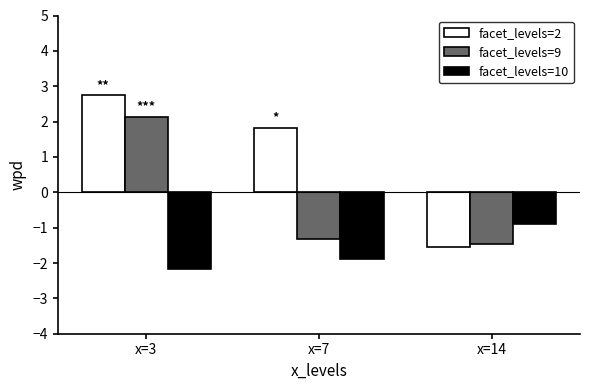

At which category is the sum across all series the highest?

x=3